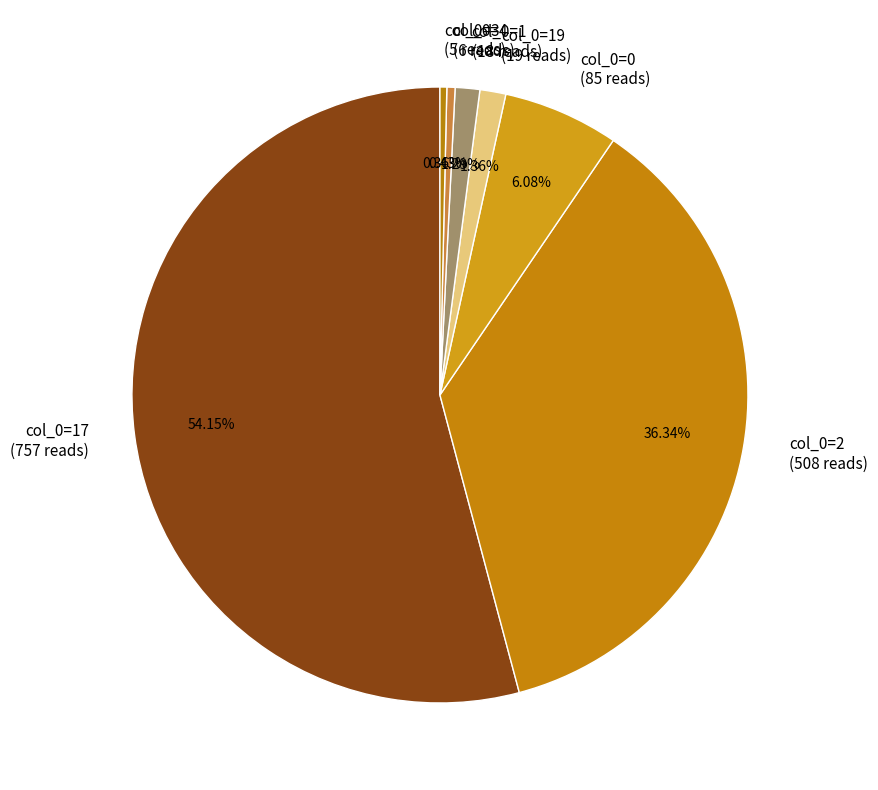

Which category has the biggest portion of the pie?

col_0=17 (757 reads)